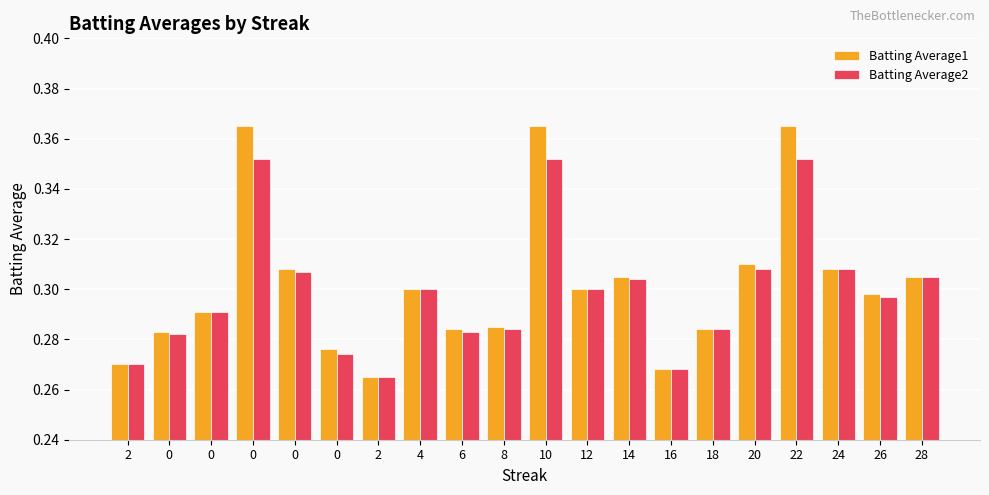

What are all the series names shown in the legend?

Batting Average1, Batting Average2